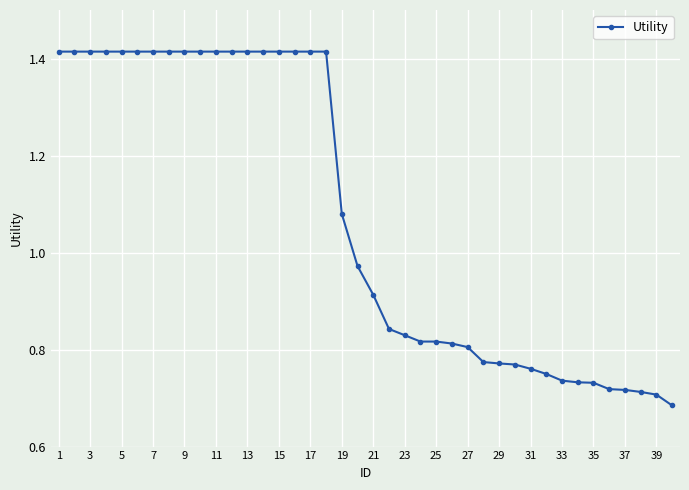

What is the sum of all values?

42.9